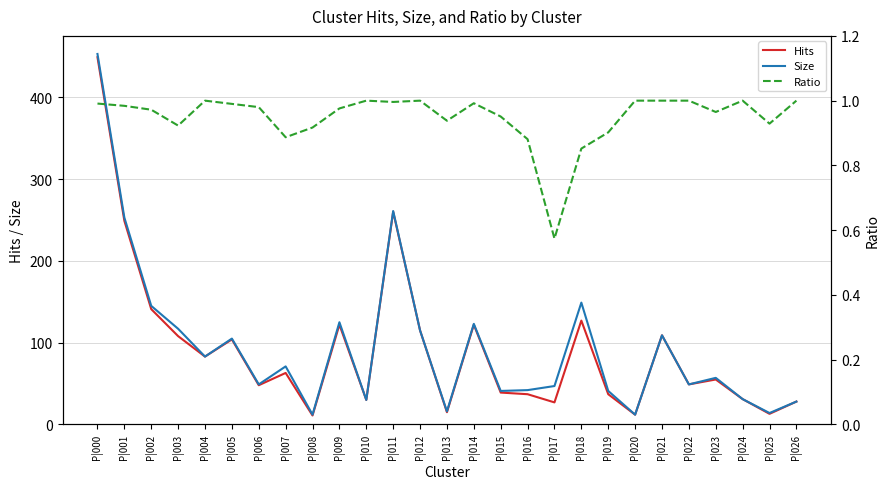

The value of Size at P|004 is 83.0. True or false?

True